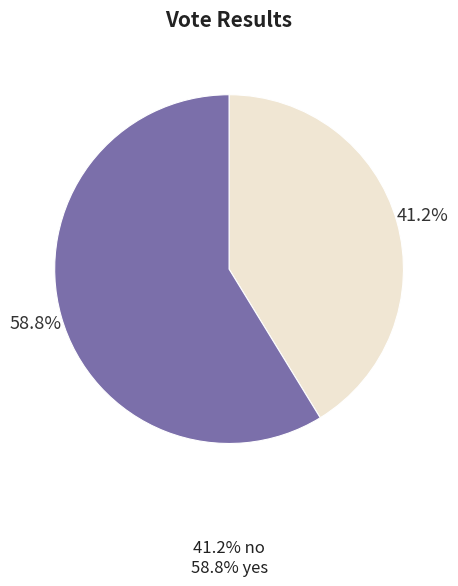

Is there any slice that represents more than half of the pie?

Yes